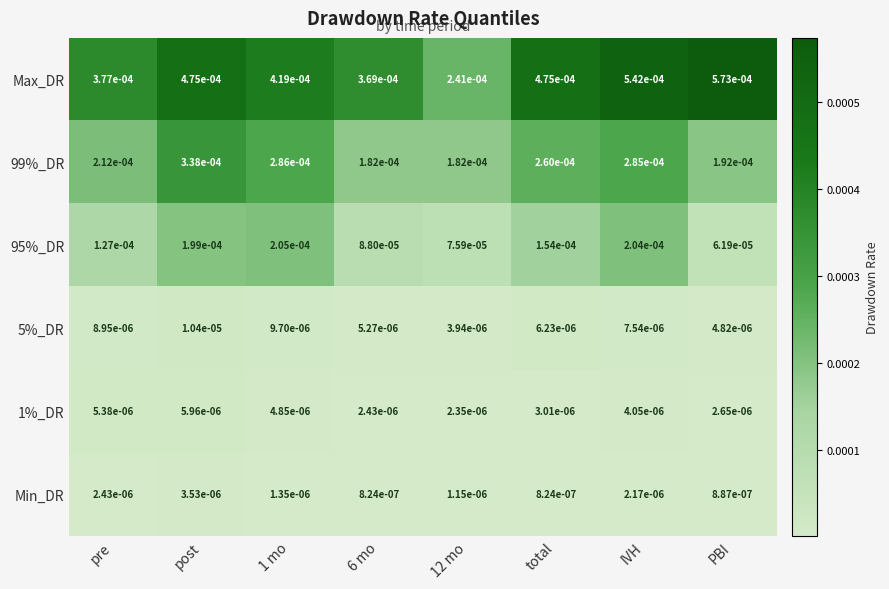

At how many categories does at least one series exceed 0?

8